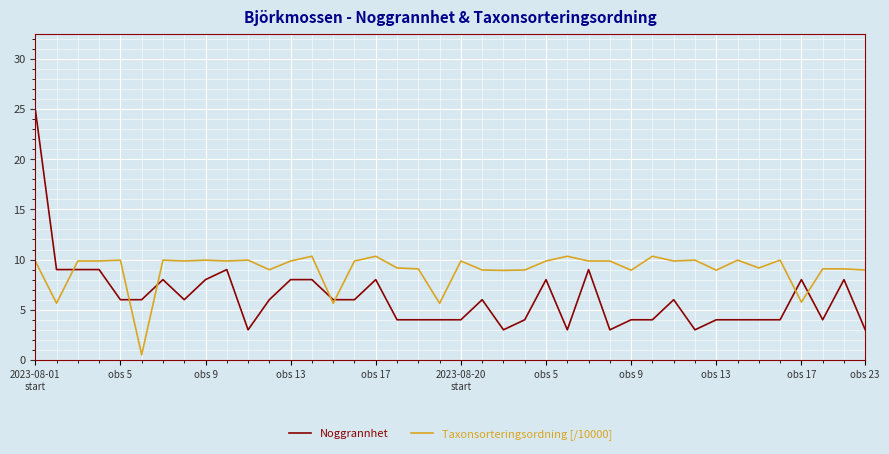

True or false: Taxonsorteringsordning [/10000] has more than 2 points higher than both neighbors.

True